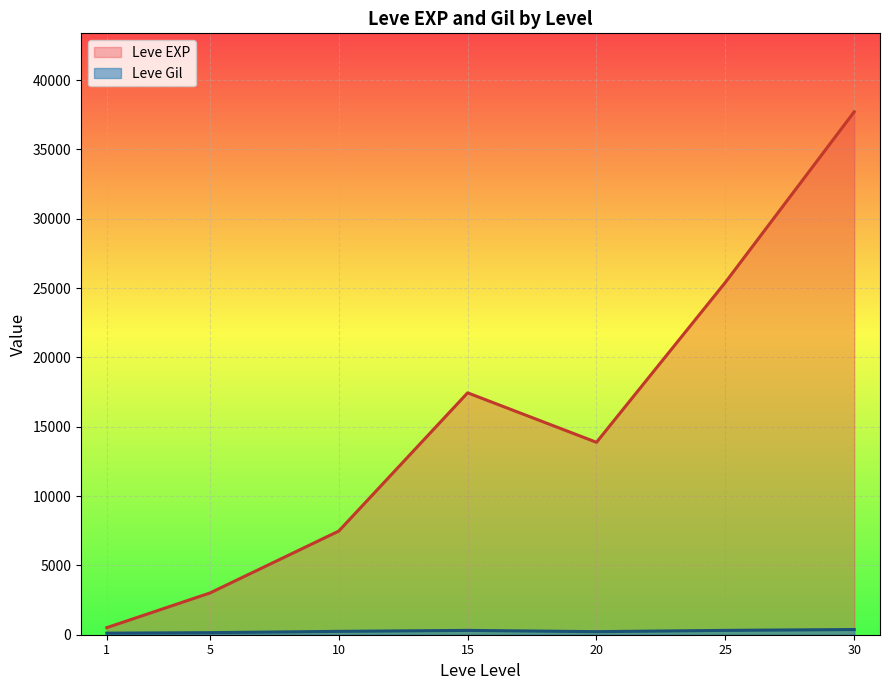

Which series has the largest range (max minus min)?

Leve EXP